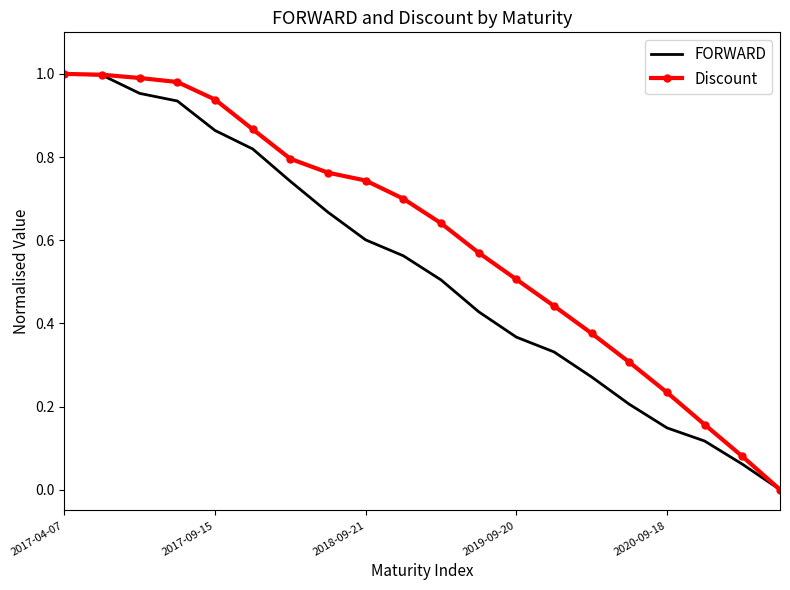

List the series in order of their overall mean, highest first.

Discount, FORWARD